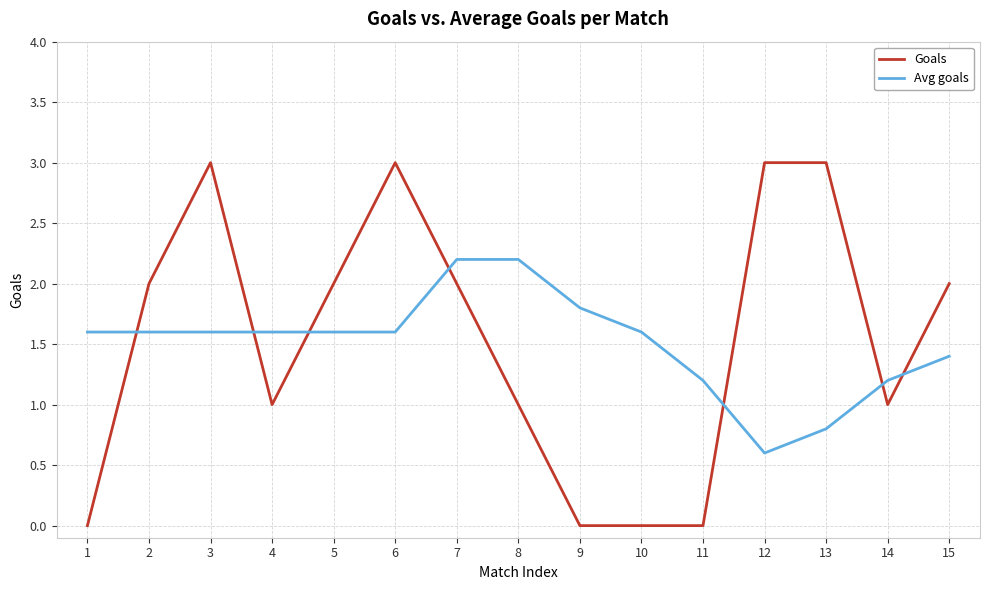

Which series ends up on top after the final intersection of Goals and Avg goals?

Goals